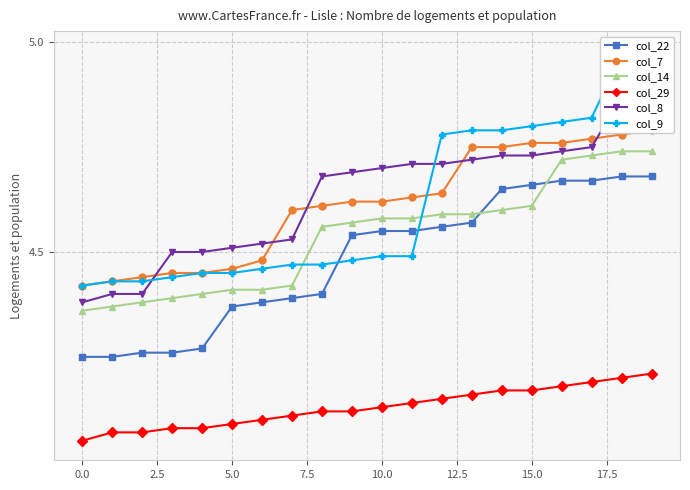

Is it true that col_14 equals 1.6 at 0.0?

False